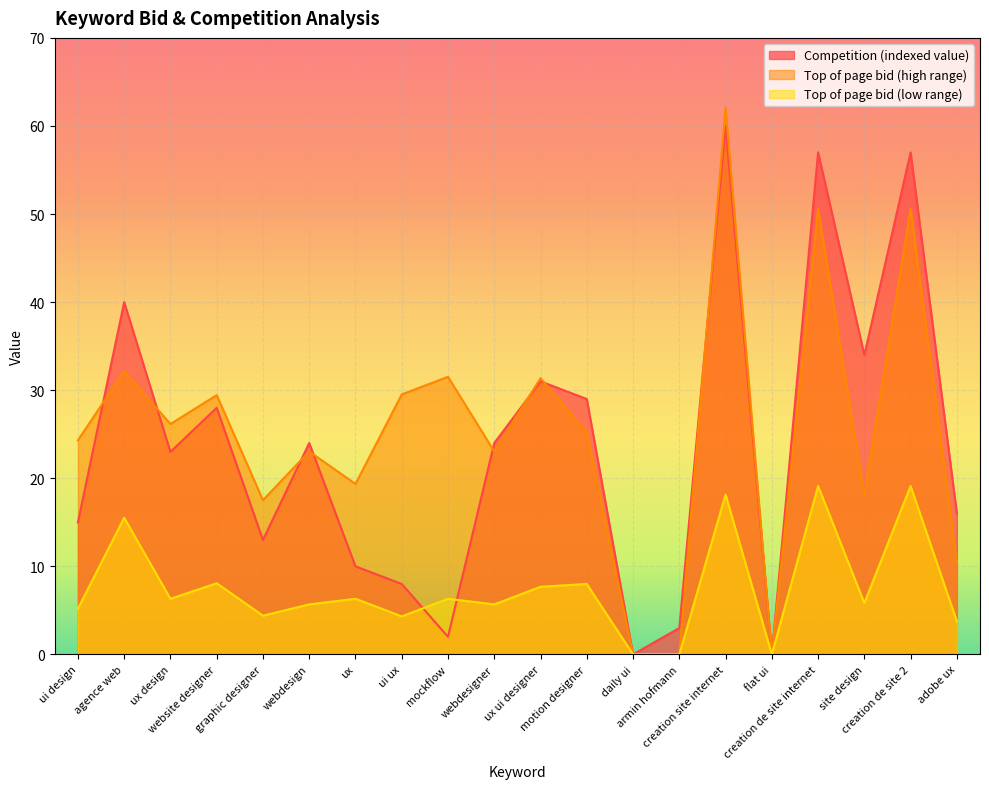

In Top of page bid (low range), how many points are lower than both neighbors (excluding endpoints)?

6